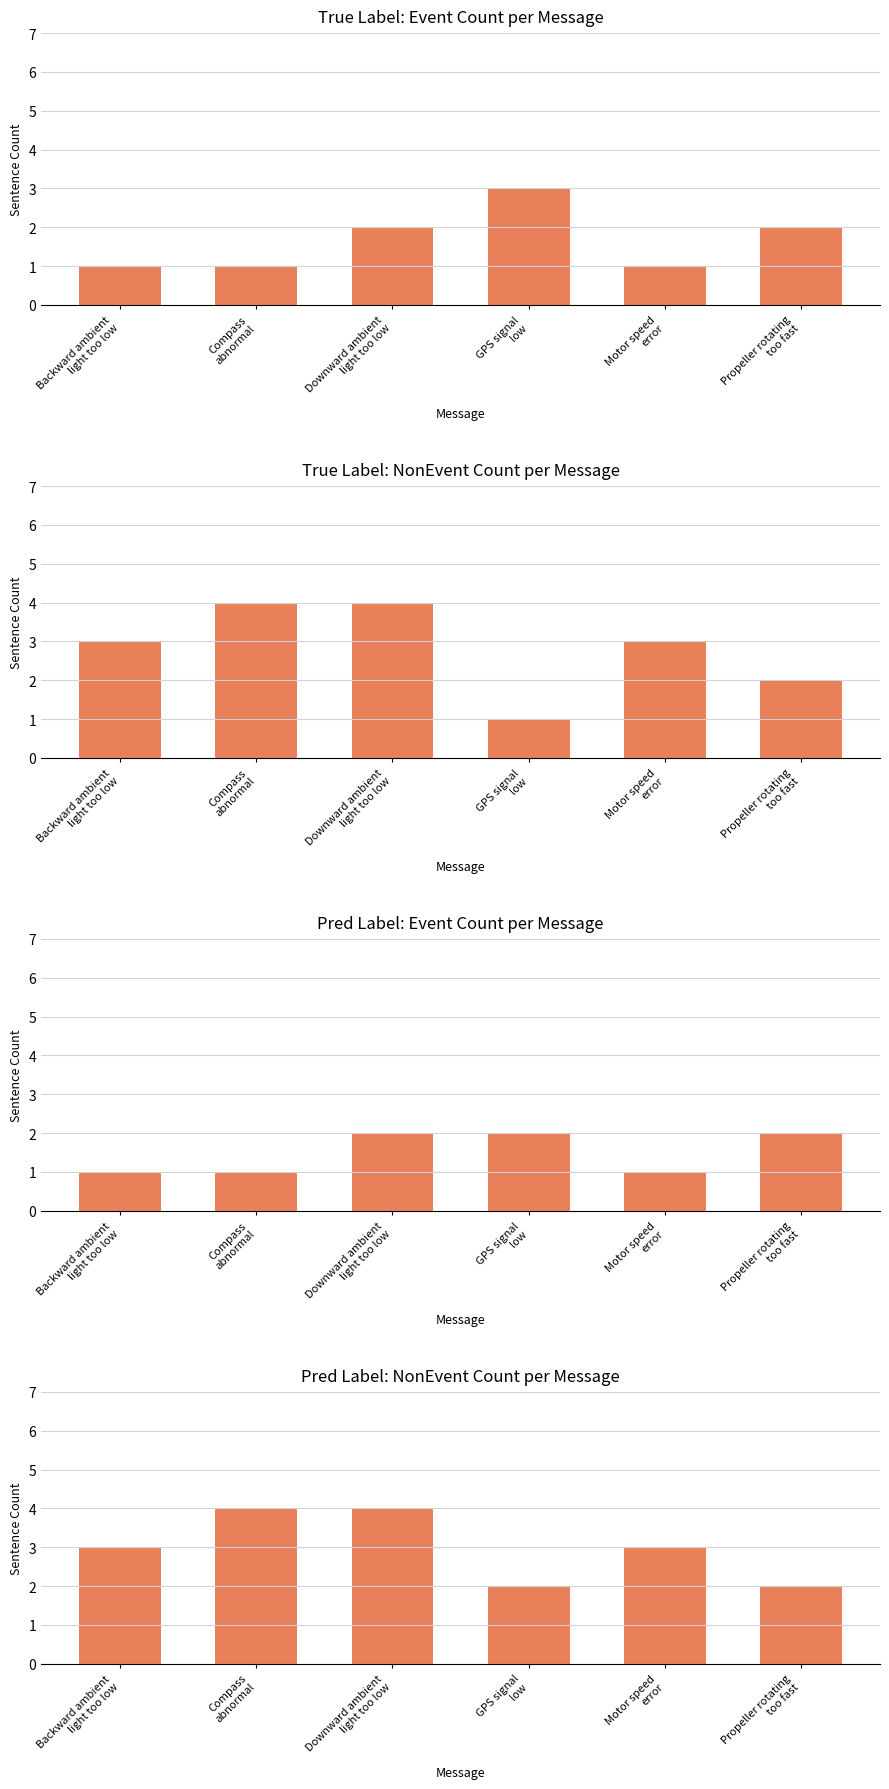

Read the Pred Label: NonEvent Count per Message value at Backward ambient
light too low.

3